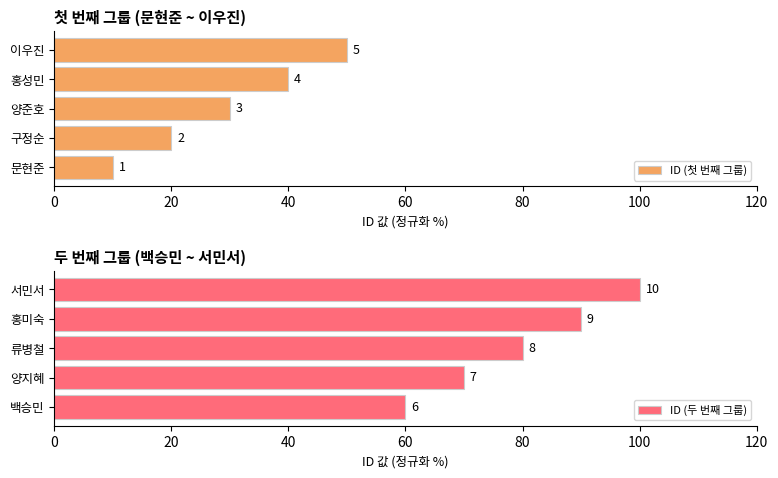

Is it true that ID (두 번째 그룹) equals 142 at 류병철?

False